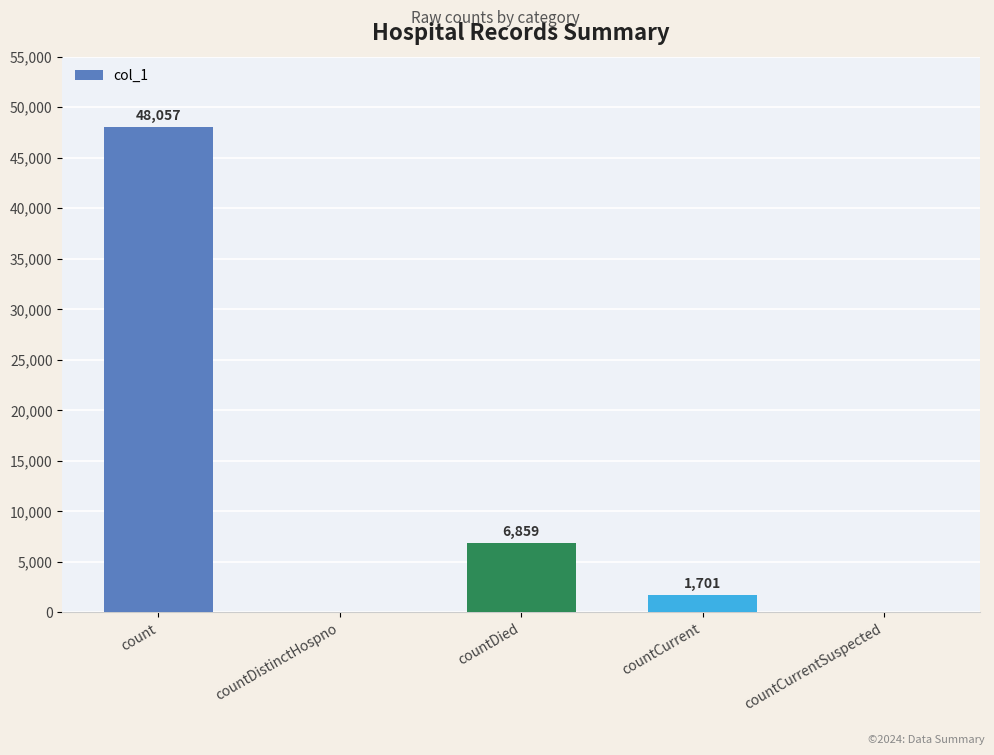

Which category has the highest value across all series?

count